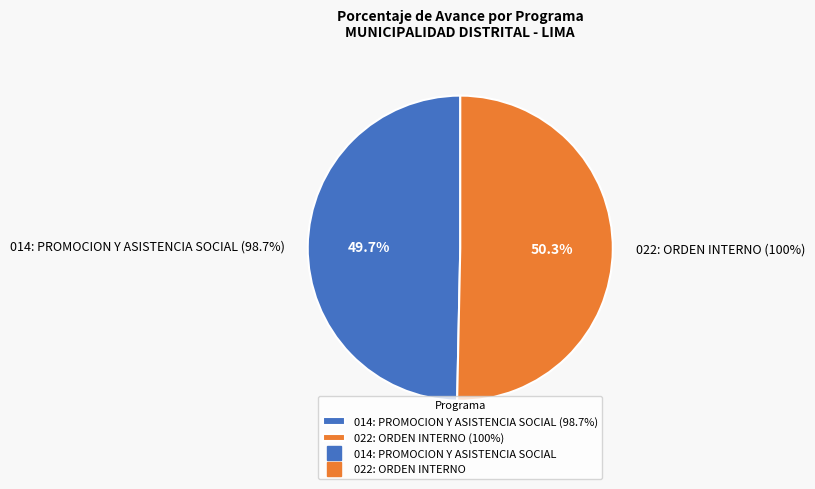

The 014: PROMOCION Y ASISTENCIA SOCIAL (98.7%) slice represents 35% of the pie. True or false?

False